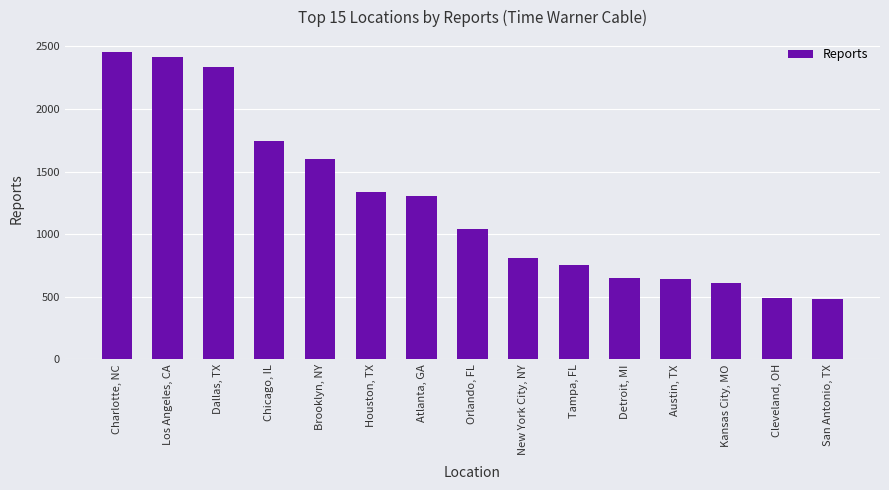

What is the sum of the values at Chicago, IL and Brooklyn, NY?

3344